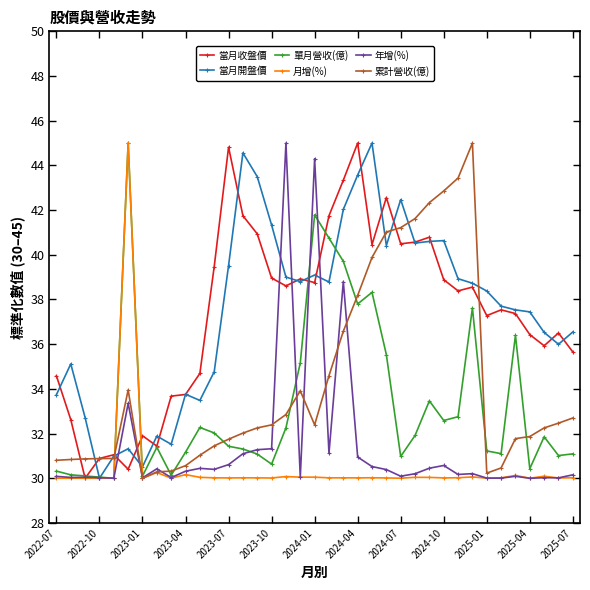

What is the value of the 年增(%) point at the 3rd from the left?

30.0